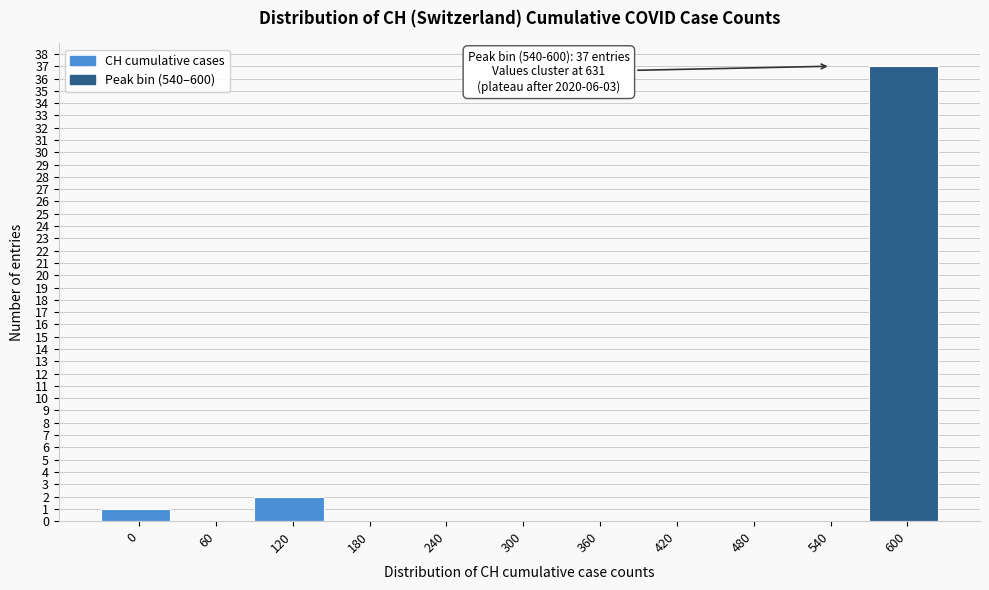

Reading left to right, what are all the values shown in this chart?

0=1	60=0	120=2	180=0	240=0	300=0	360=0	420=0	480=0	540=0	600=37